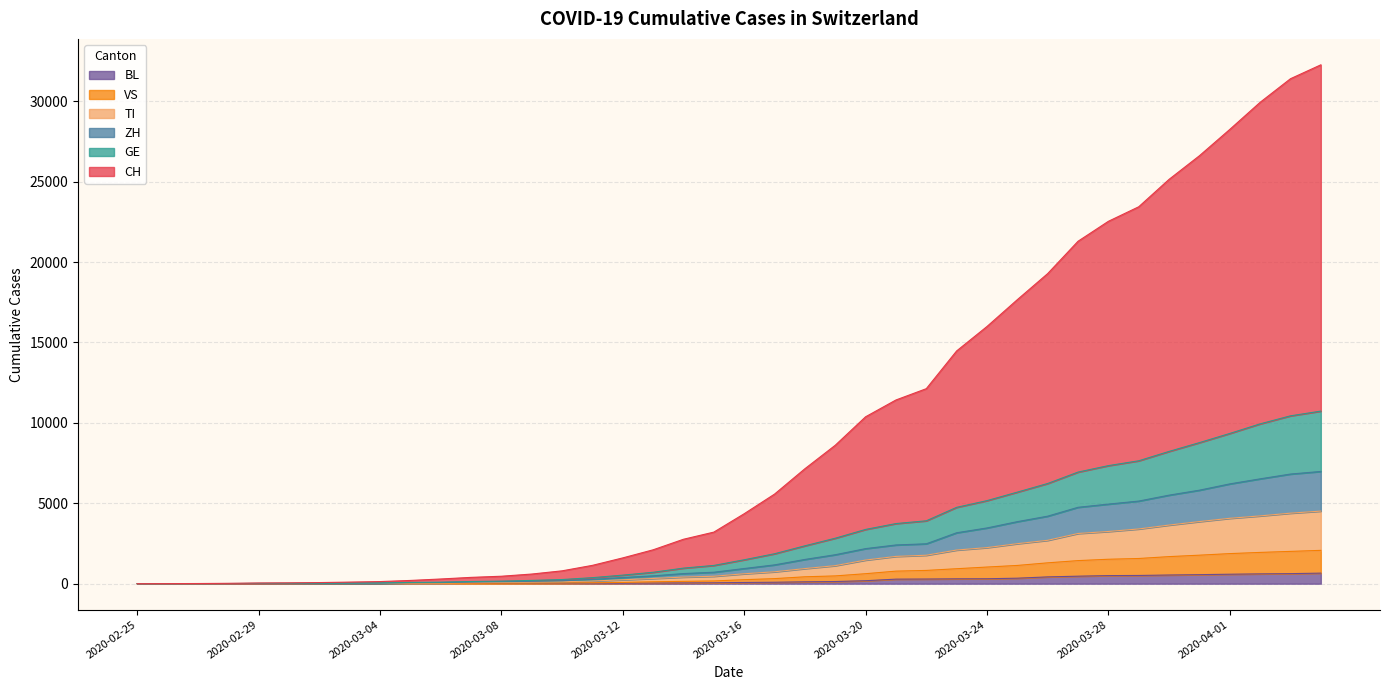

Which series has the widest spread of values?

CH